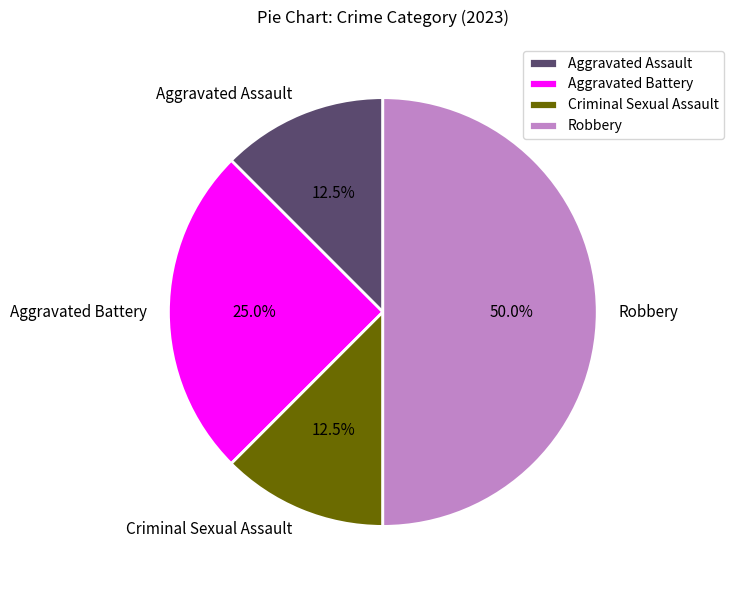

Which slice is the largest?

Robbery